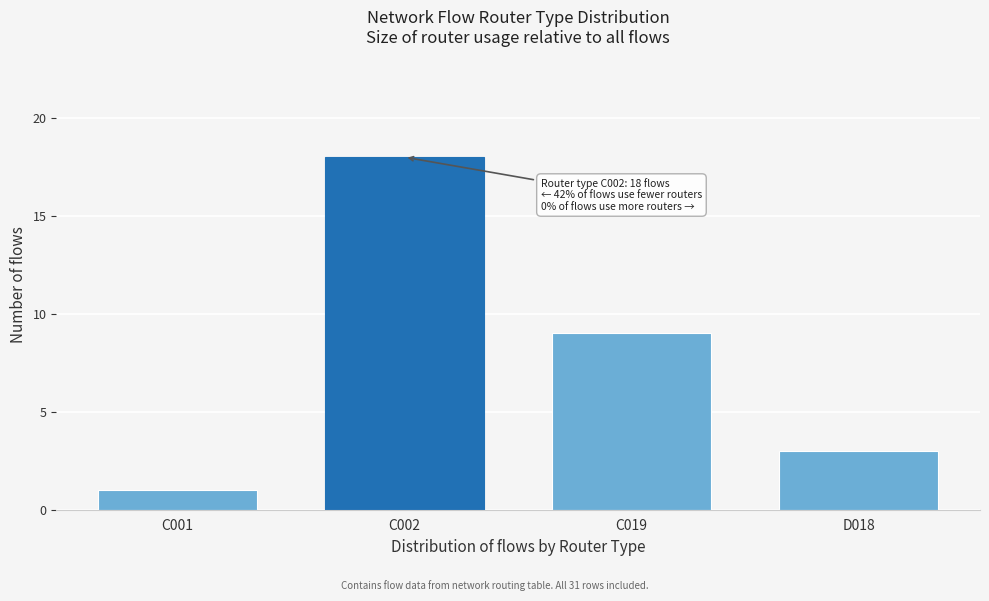

Reading right to left, extract all data points from this chart.

D018=3	C019=9	C002=18	C001=1